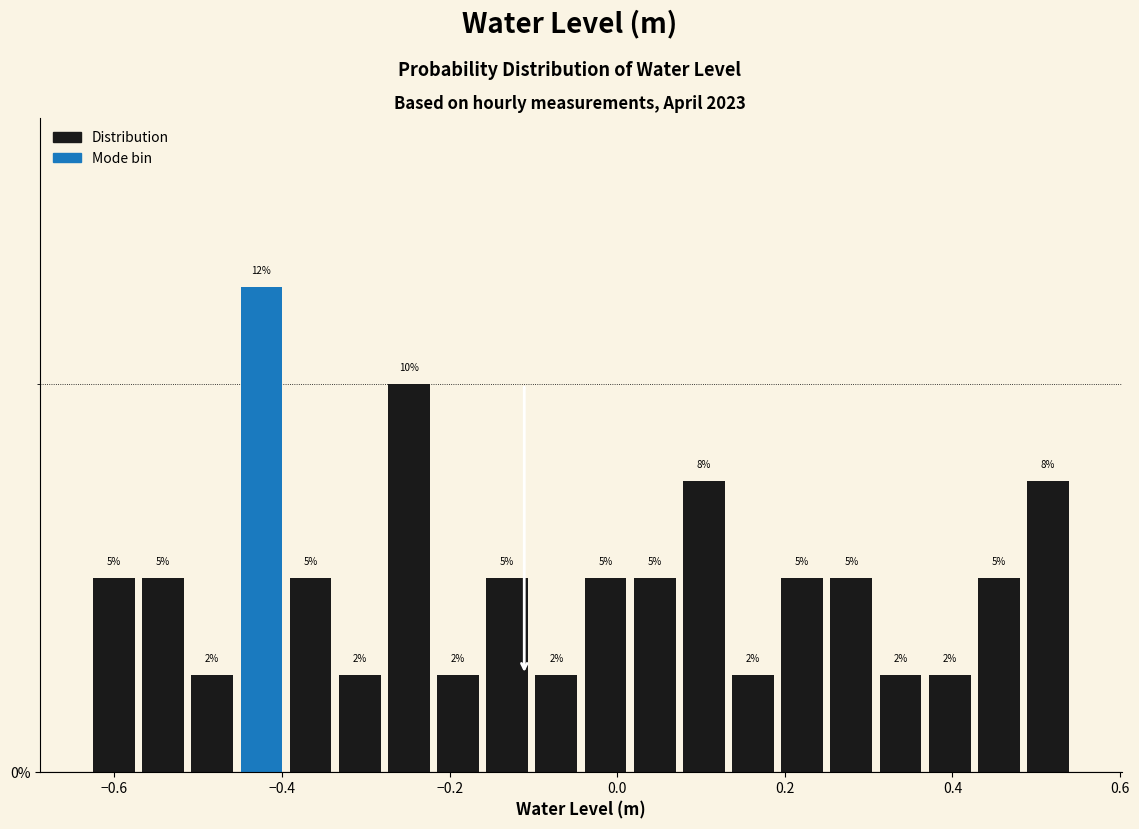

Read against the x-axis, roughly where is the centre of the tallest bar?

-0.42